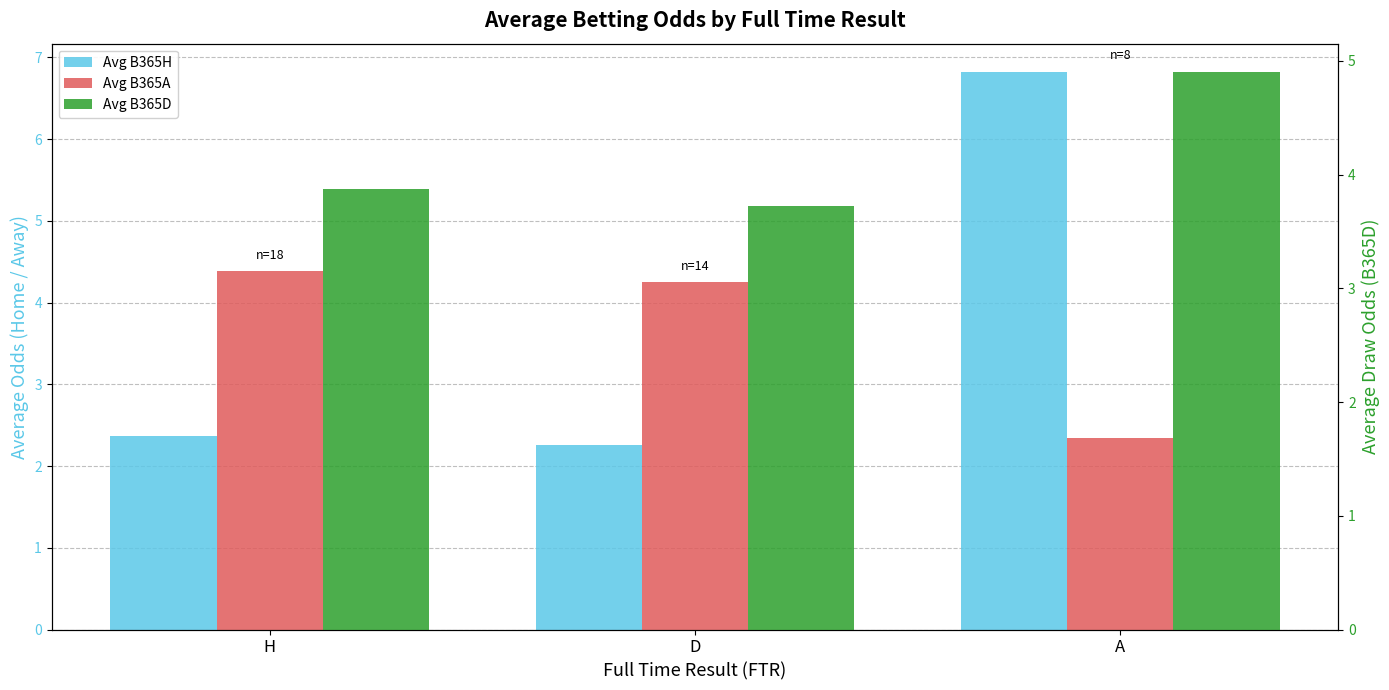

What position from the left is H?

1